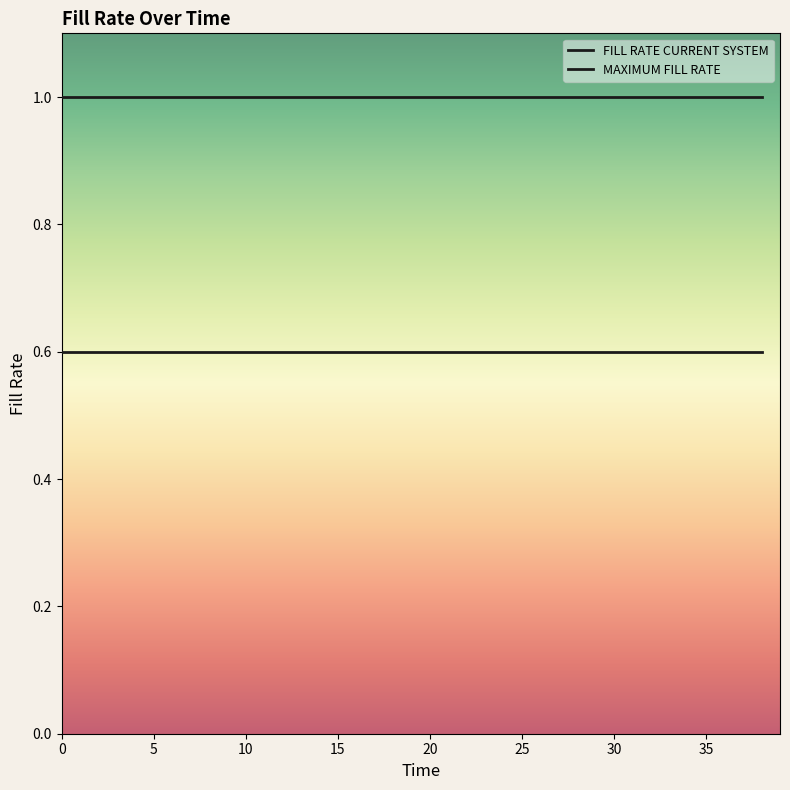

True or false: MAXIMUM FILL RATE and FILL RATE CURRENT SYSTEM cross at least once.

False